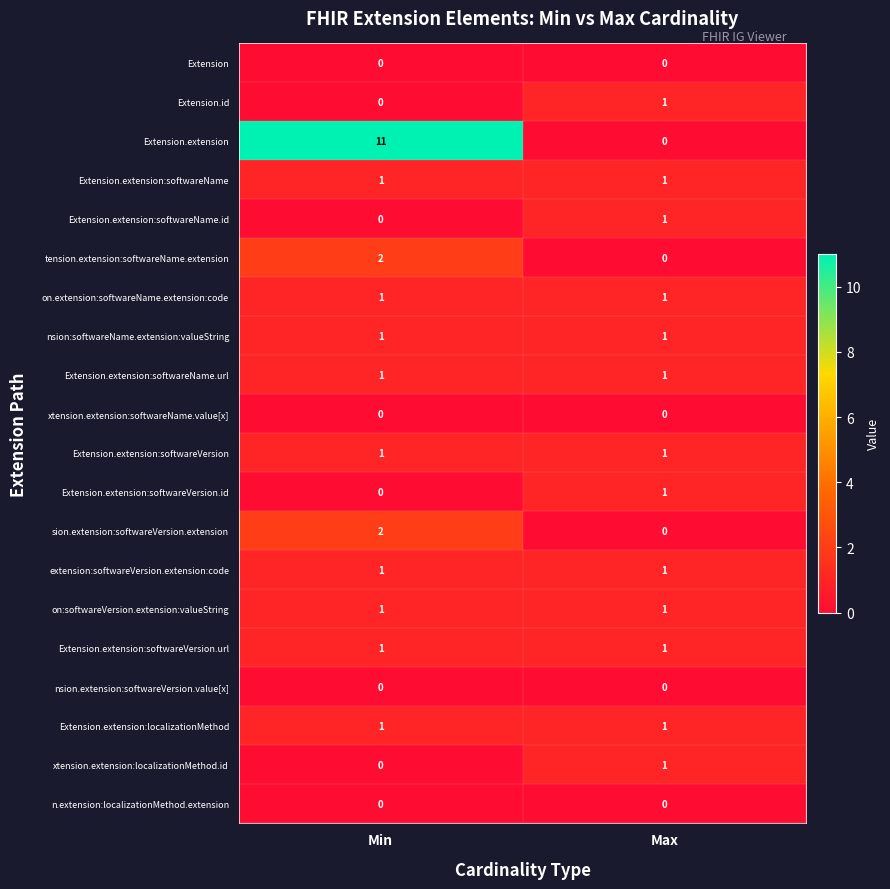

List the labels in order of Extension.extension:softwareName.id value, smallest first.

Min, Max